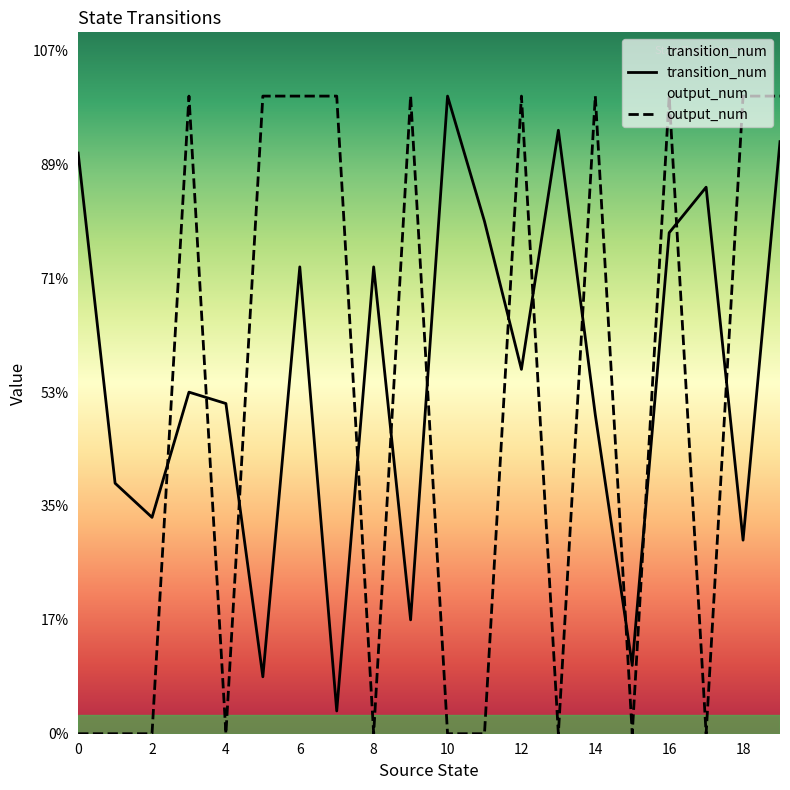

Reading left to right, what are all the values shown in this chart?

transition_num: 51	22	19	30	29	5	41	2	41	10	56	45	32	53	28	6	44	48	17	52
output_num: 0	0	0	56	0	56	56	56	0	56	0	0	56	0	56	0	56	0	56	56